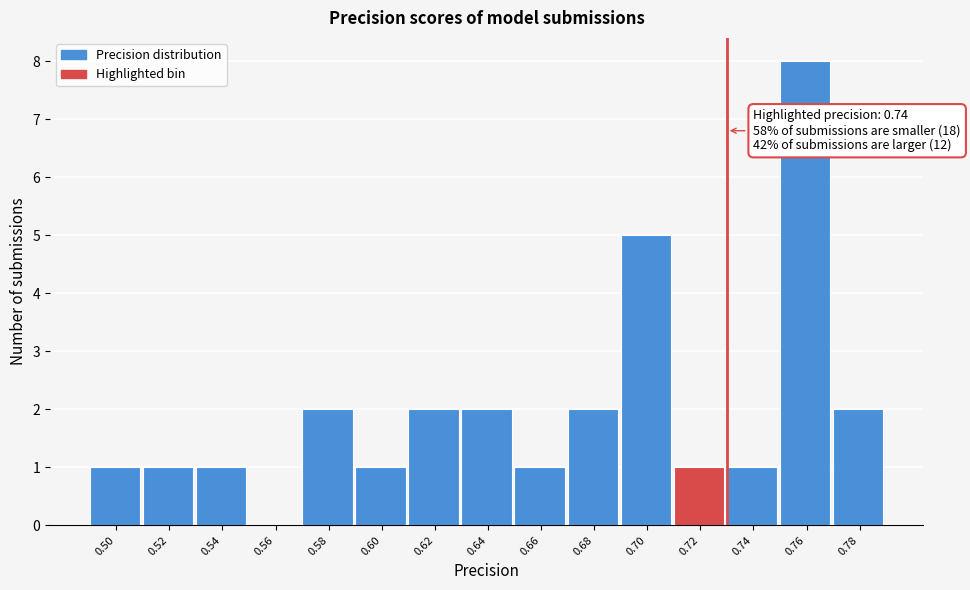

Reading left to right, list all the values displayed in this chart.

0.50=1	0.52=1	0.54=1	0.56=0	0.58=2	0.60=1	0.62=2	0.64=2	0.66=1	0.68=2	0.70=5	0.72=1	0.74=1	0.76=8	0.78=2